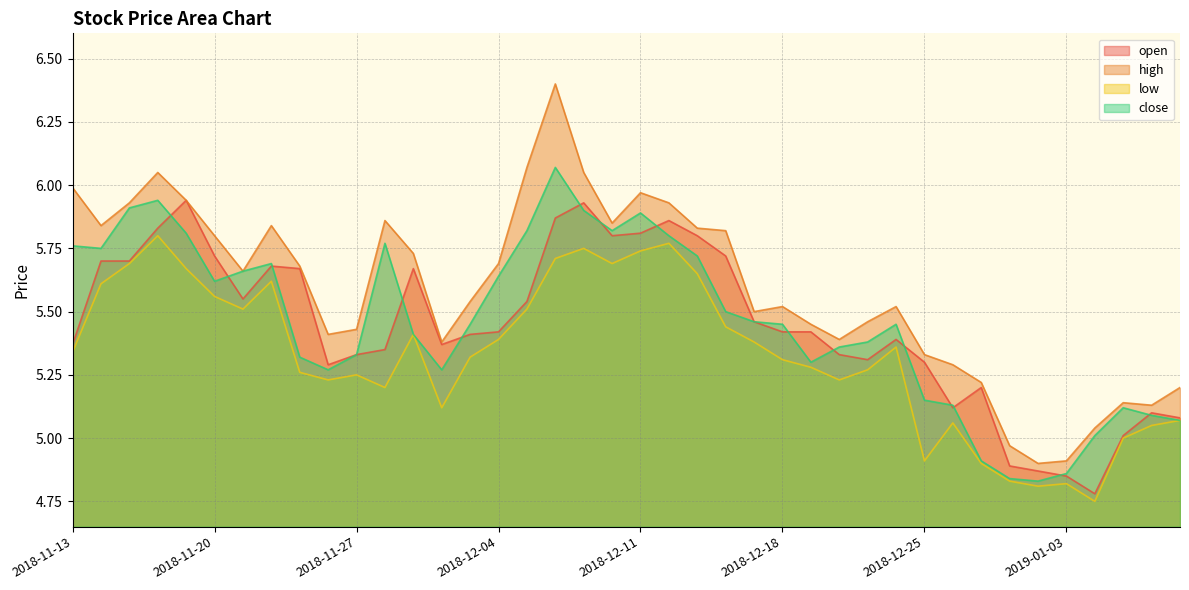

At which label does low reach its peak?

2018-11-16